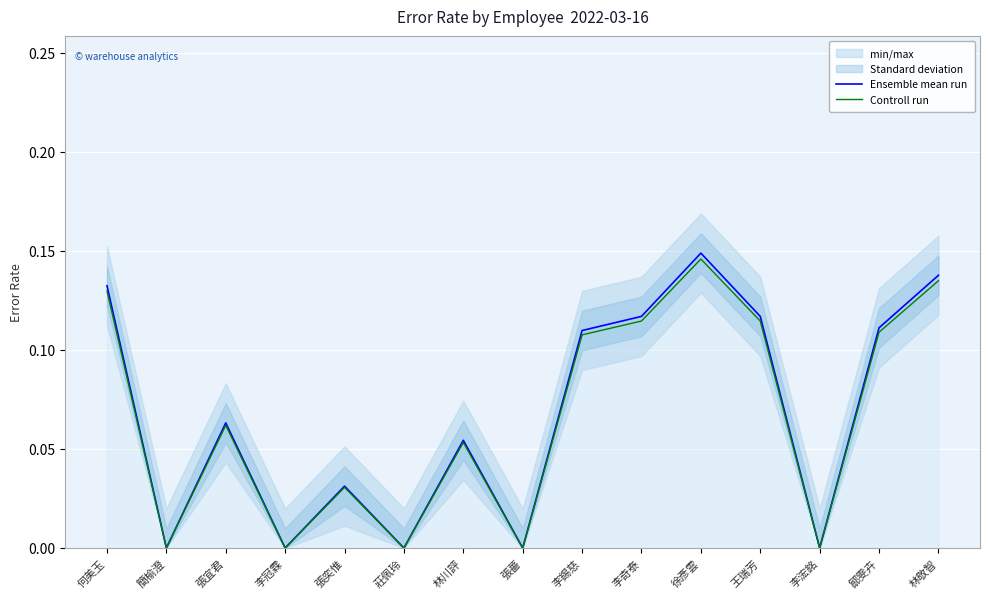

True or false: Controll run and Ensemble mean run cross at least once.

False